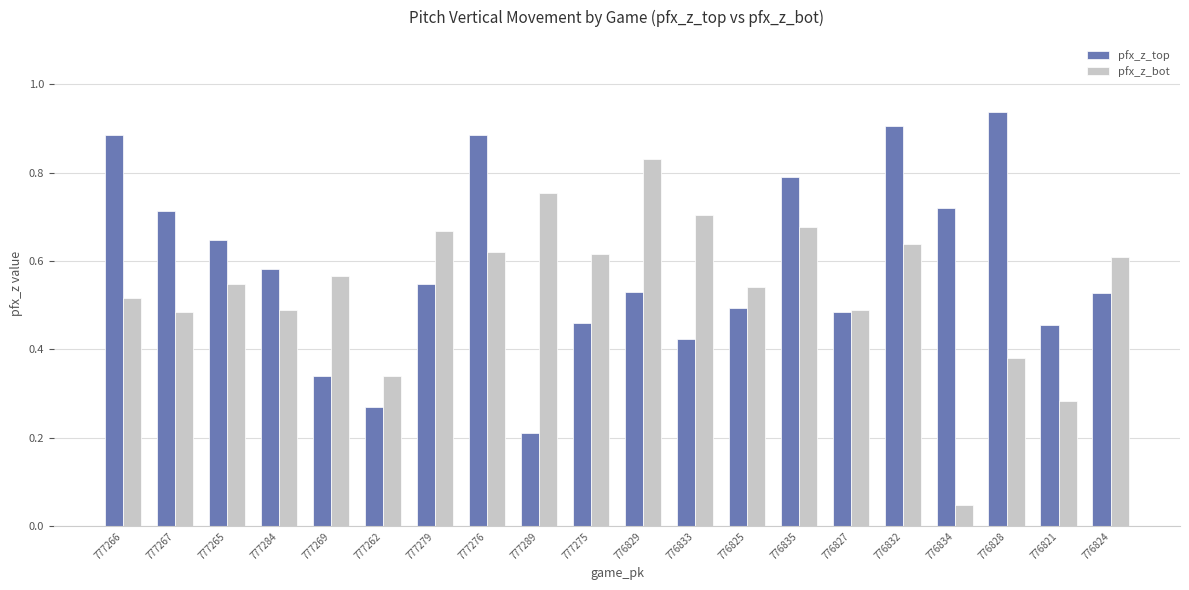

What is the label of the 11th bar from the right?

777275